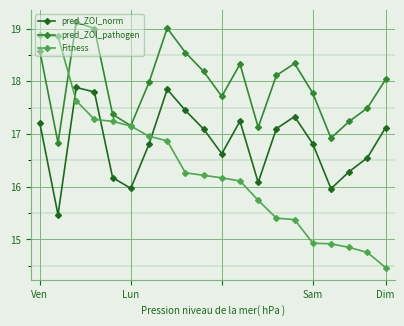

What is the sum of all pred_ZOI_norm values?

336.8